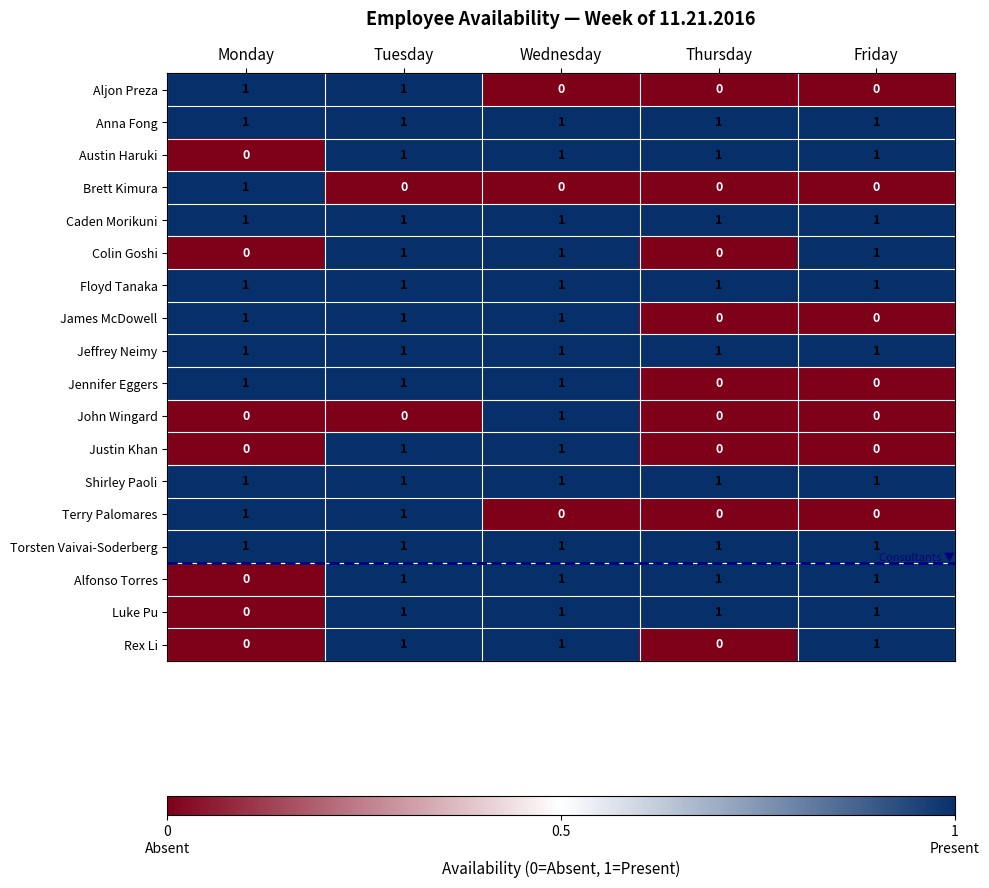

What is the total value across all series at Monday?

11